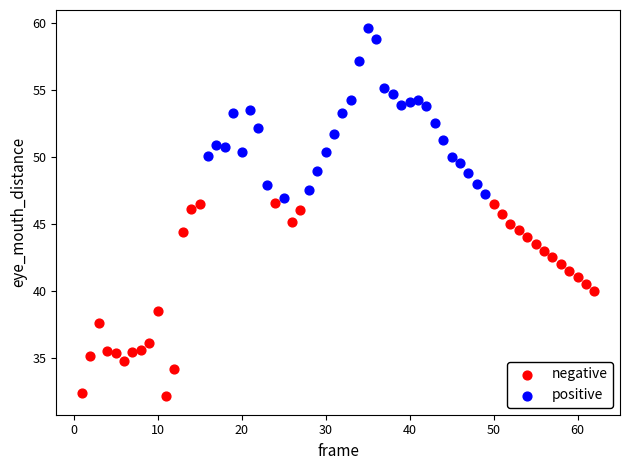

Which series reaches the maximum Y coordinate?

positive